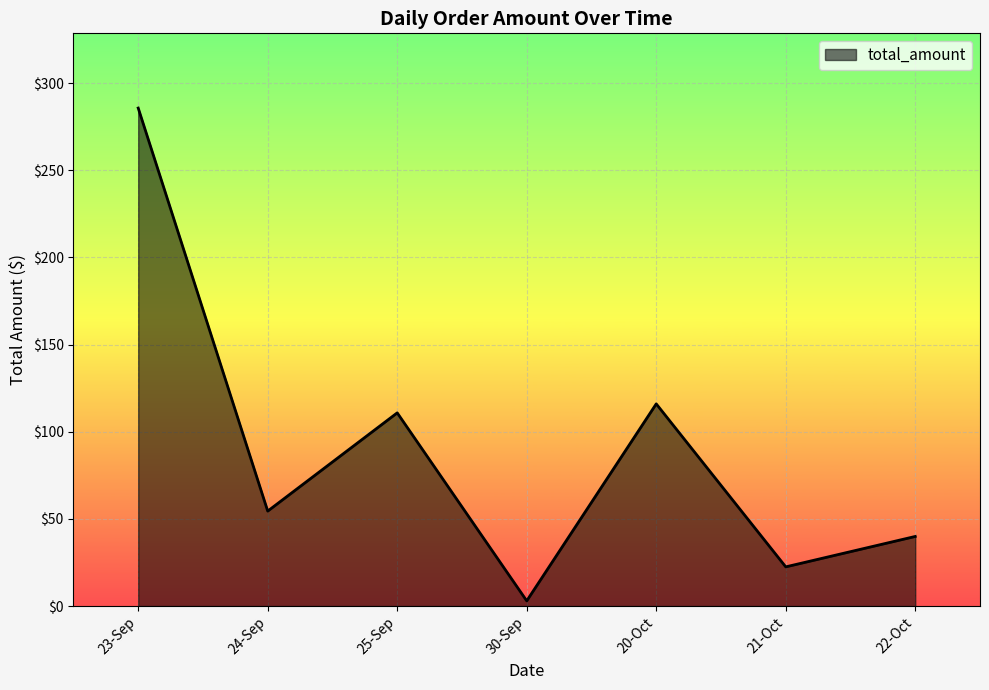

What is the average value?

90.4